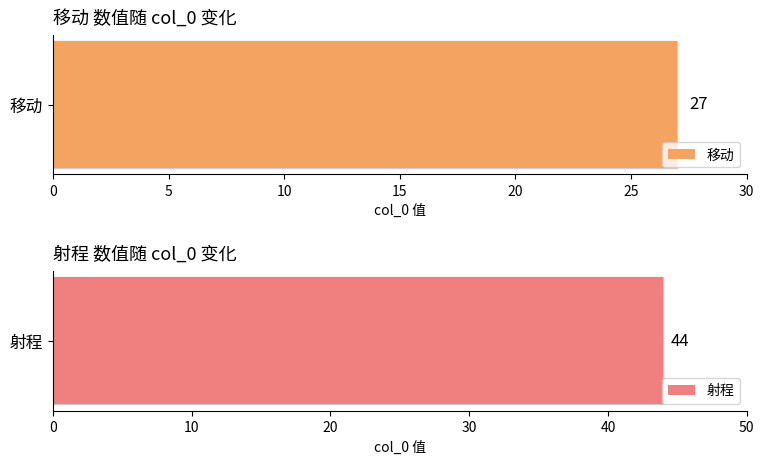

Between 35 and 40, which is larger?

40